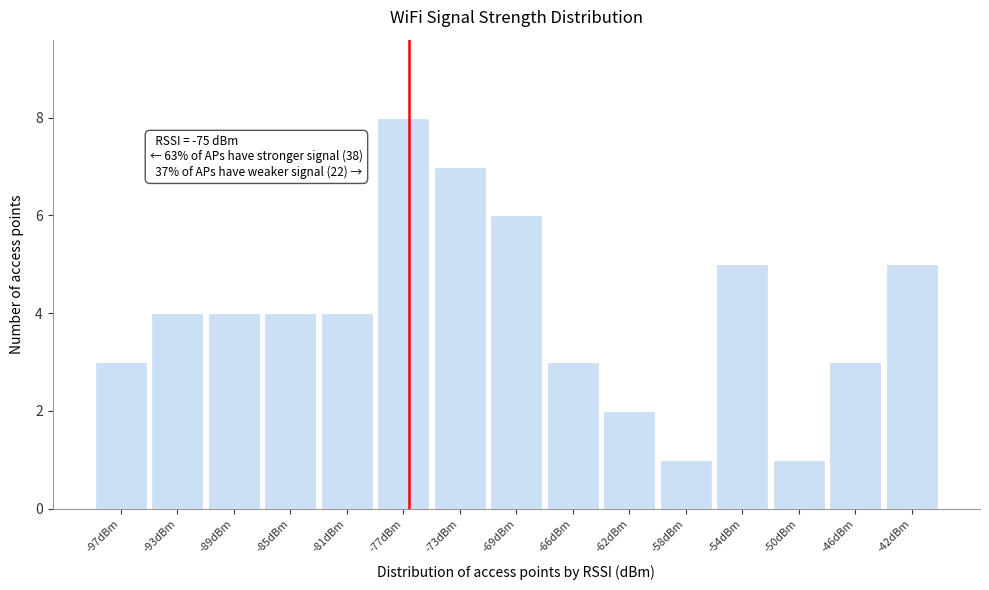

Reading left to right, what are all the values shown in this chart?

-97dBm=3	-93dBm=4	-89dBm=4	-85dBm=4	-81dBm=4	-77dBm=8	-73dBm=7	-69dBm=6	-66dBm=3	-62dBm=2	-58dBm=1	-54dBm=5	-50dBm=1	-46dBm=3	-42dBm=5